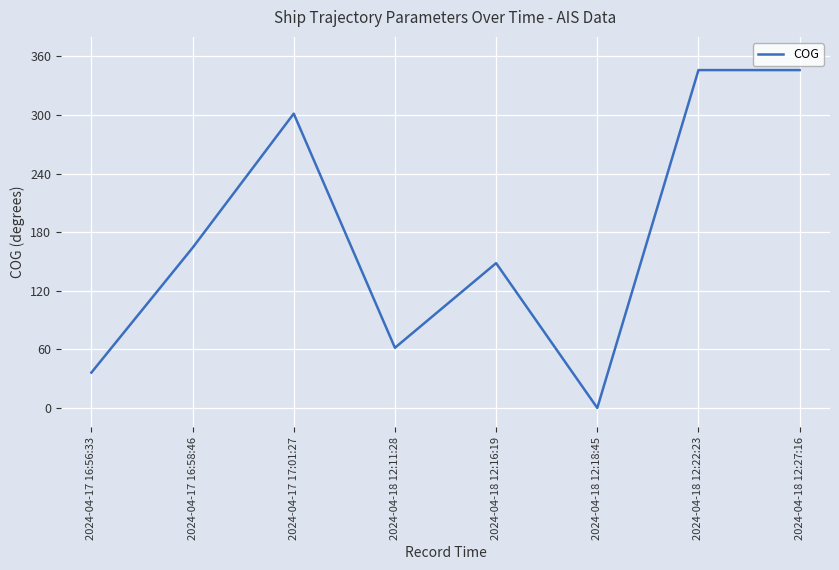

True or false: the data has more than 0 interior local peaks.

True